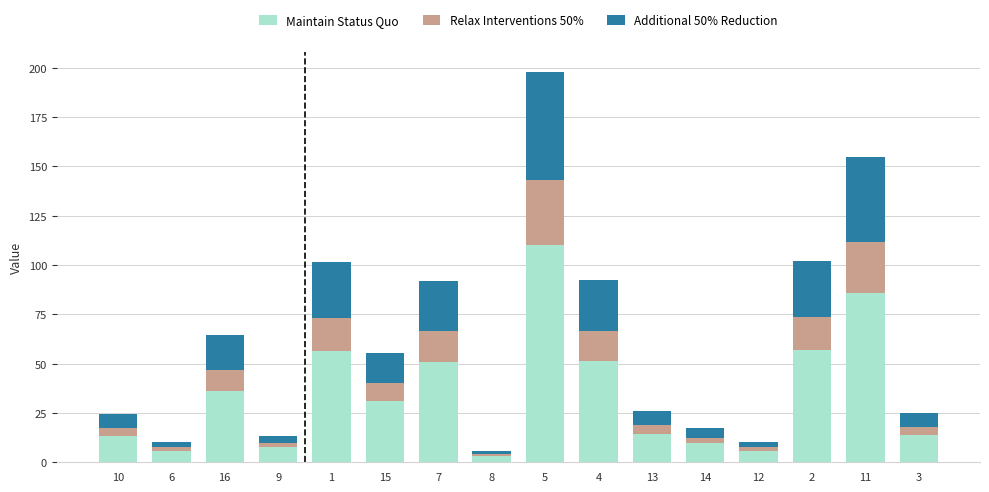

What is the total value across all series at 1?

101.5